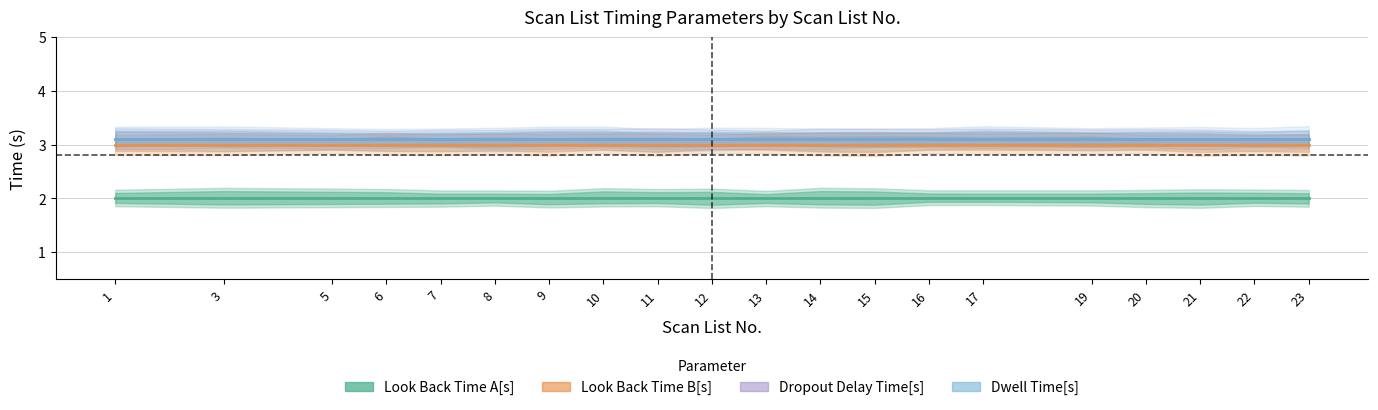

Reading right to left, extract all data points from this chart.

Look Back Time A[s]: 2.0	2.0	2.0	2.0	2.0	2.0	2.0	2.0	2.0	2.0	2.0	2.0	2.0	2.0	2.0	2.0	2.0	2.0	2.0	2.0
Look Back Time B[s]: 3.0	3.0	3.0	3.0	3.0	3.0	3.0	3.0	3.0	3.0	3.0	3.0	3.0	3.0	3.0	3.0	3.0	3.0	3.0	3.0
Dropout Delay Time[s]: 3.1	3.1	3.1	3.1	3.1	3.1	3.1	3.1	3.1	3.1	3.1	3.1	3.1	3.1	3.1	3.1	3.1	3.1	3.1	3.1
Dwell Time[s]: 3.1	3.1	3.1	3.1	3.1	3.1	3.1	3.1	3.1	3.1	3.1	3.1	3.1	3.1	3.1	3.1	3.1	3.1	3.1	3.1